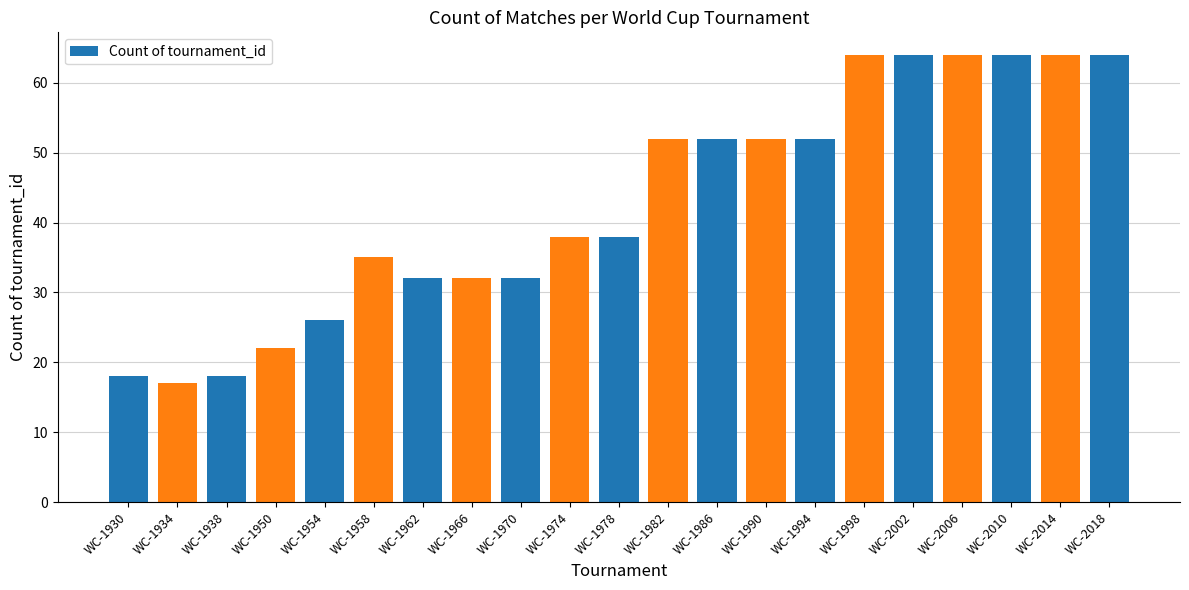

How many bars are there in total?

21